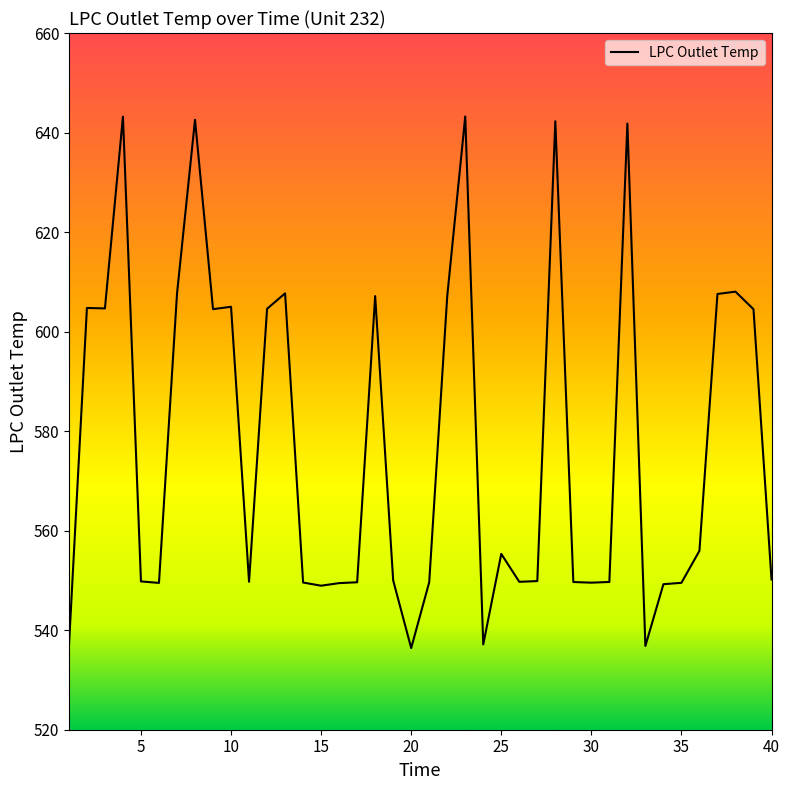

What is the sum of all values?

23088.2